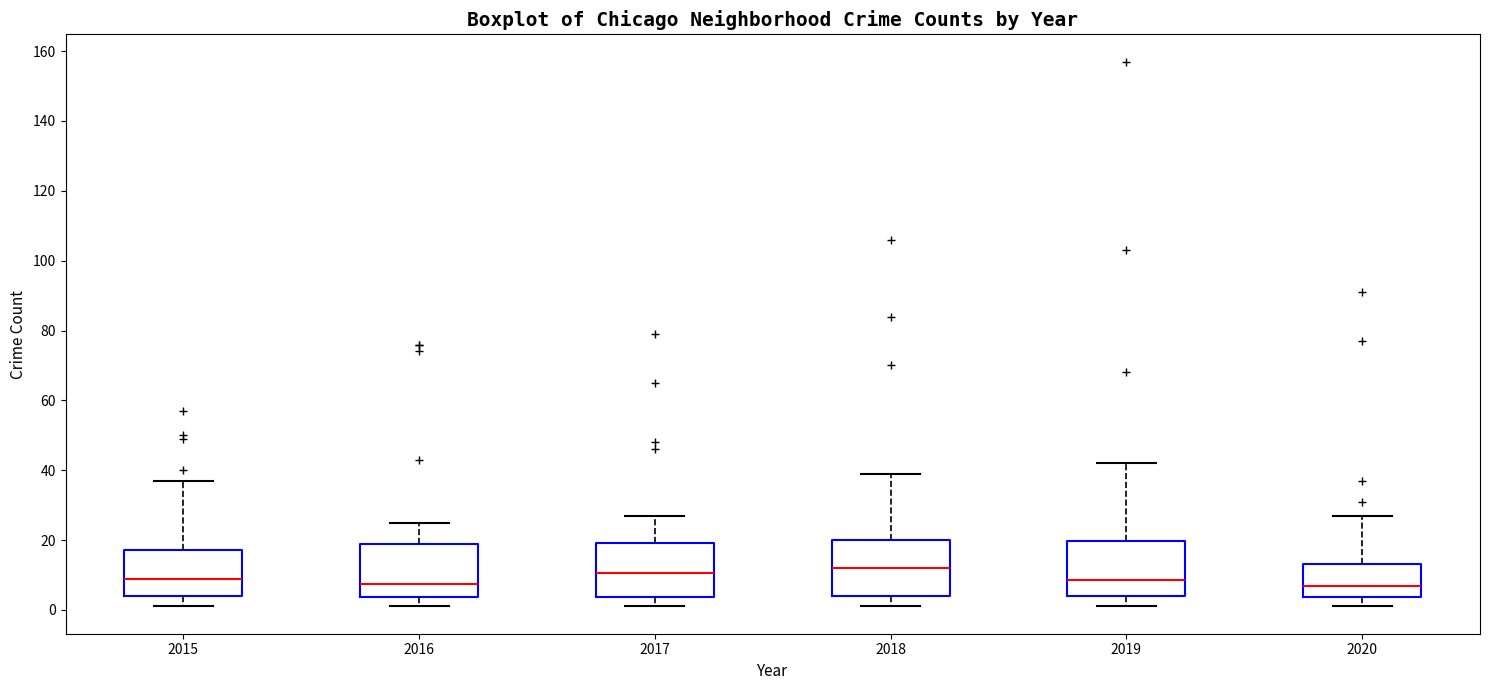

Reading left to right, read every box against the y-axis: the position of its median line, the range the box covers, and the ends of its whiskers. The values are not printed on the chart, so give them approximately, as read against the axis.

2015: median 10, box 4 to 18, whiskers 2 to 38
2016: median 8, box 4 to 20, whiskers 2 to 26
2017: median 10, box 4 to 20, whiskers 2 to 28
2018: median 12, box 4 to 20, whiskers 2 to 40
2019: median 8, box 4 to 20, whiskers 2 to 42
2020: median 8, box 4 to 14, whiskers 2 to 28